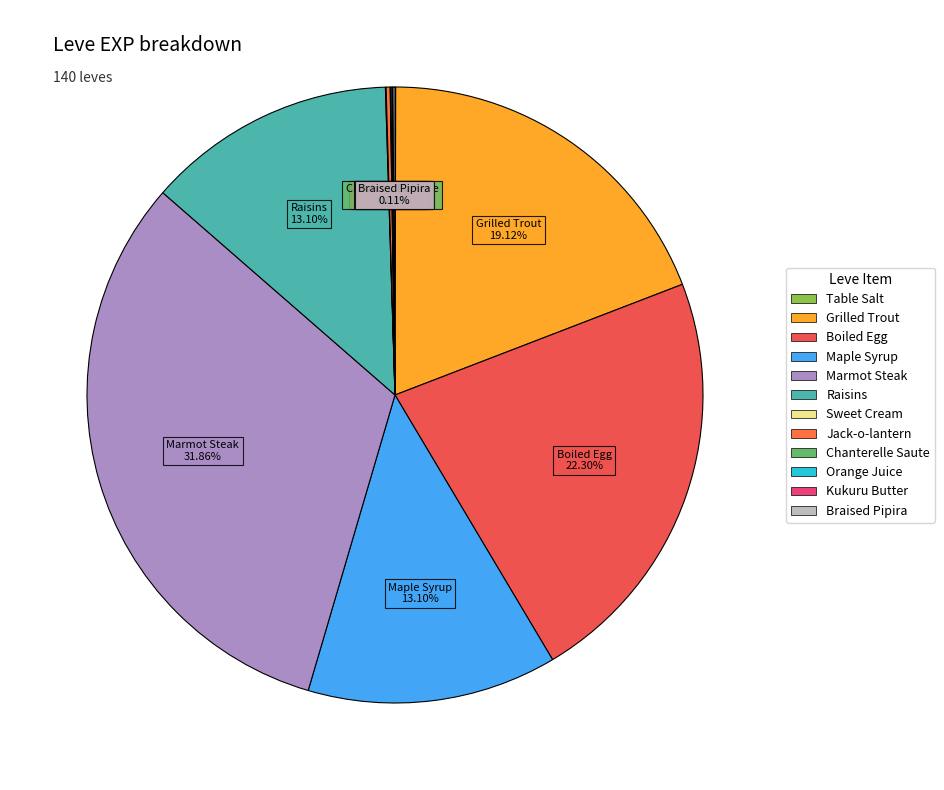

Combined, do Maple Syrup and Boiled Egg account for over 50%?

No